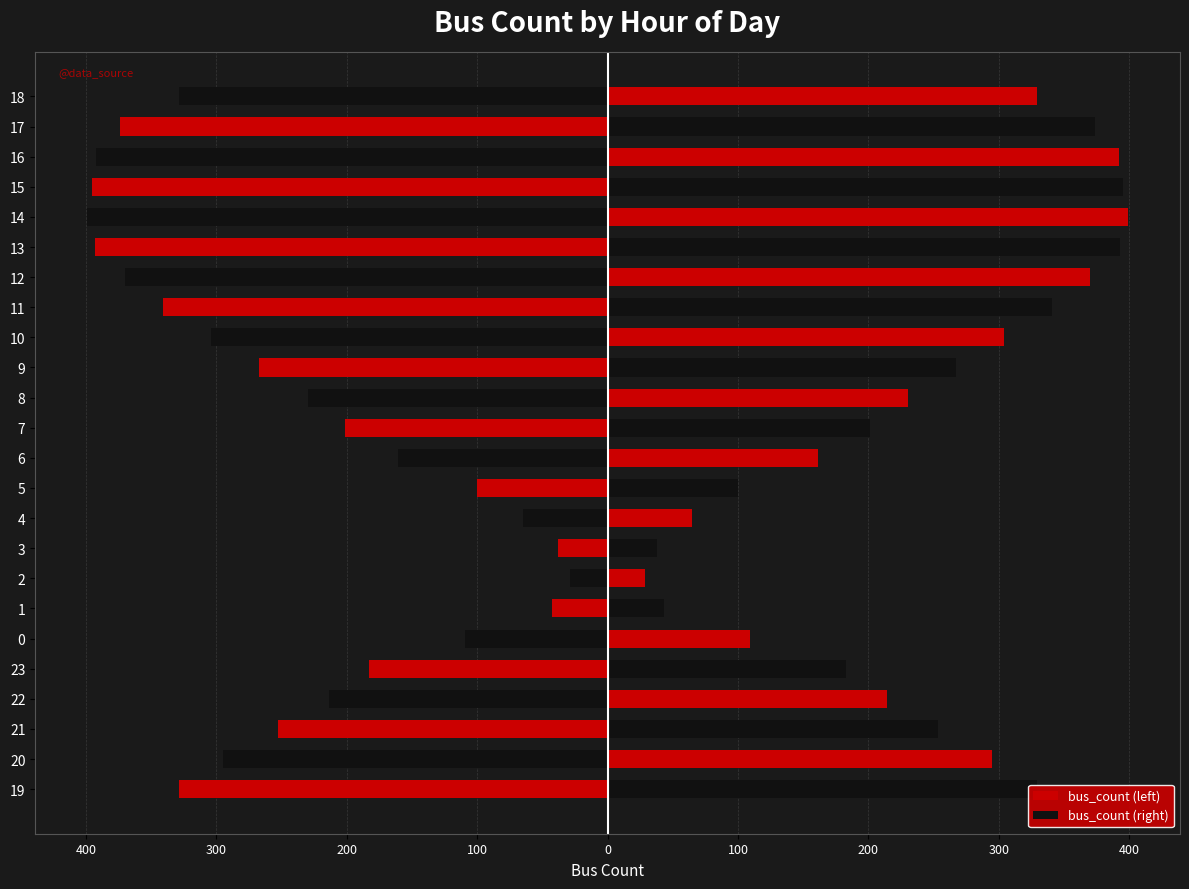

What is the difference between the maximum and second lowest values in the bus_count (left) series?

366